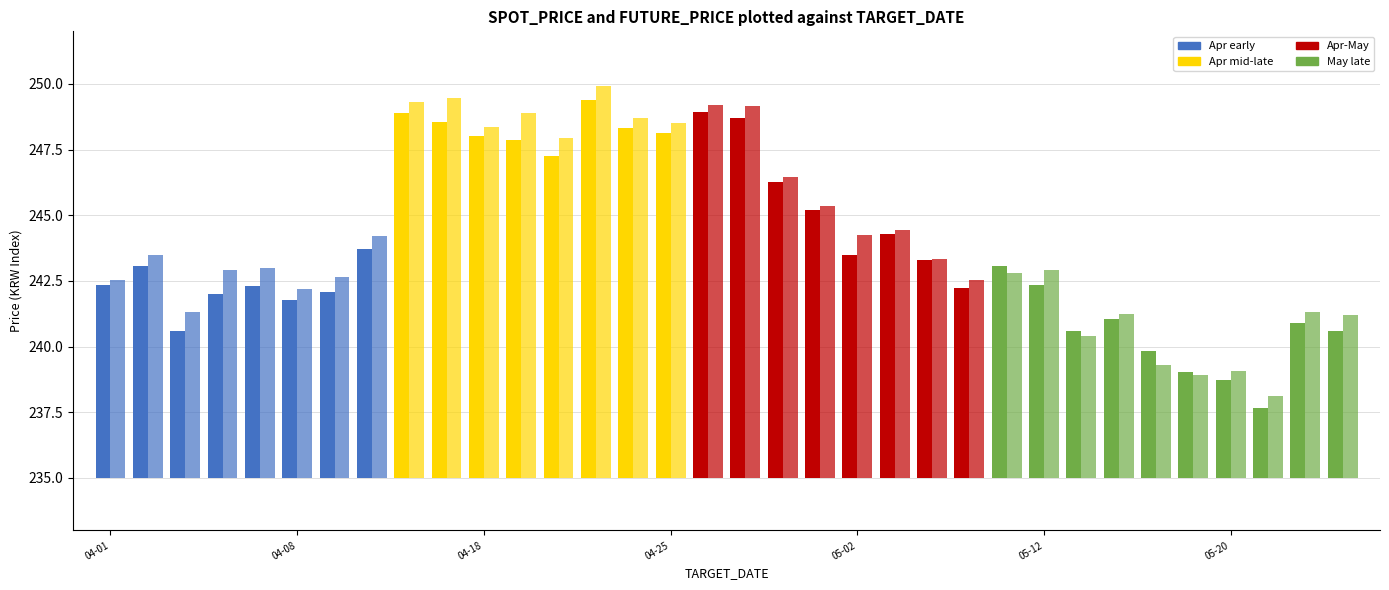

Is the value of future_price at 26 greater than the value of spot_price at 23?

No